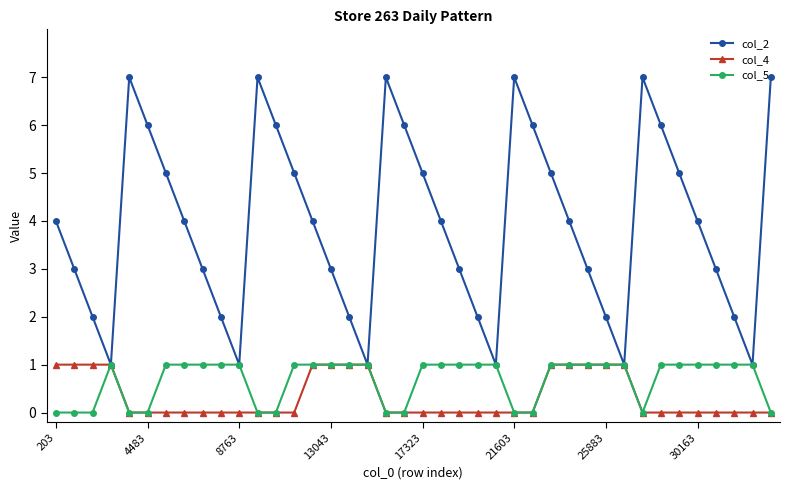

Which series has the largest range (max minus min)?

col_2